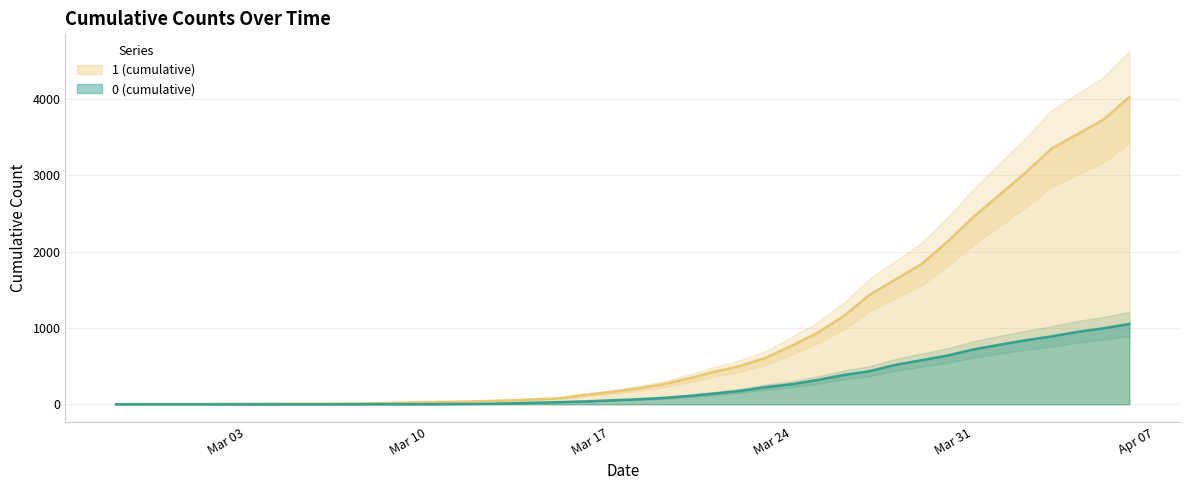

True or false: 0 has more than 1 interior local peaks.

False